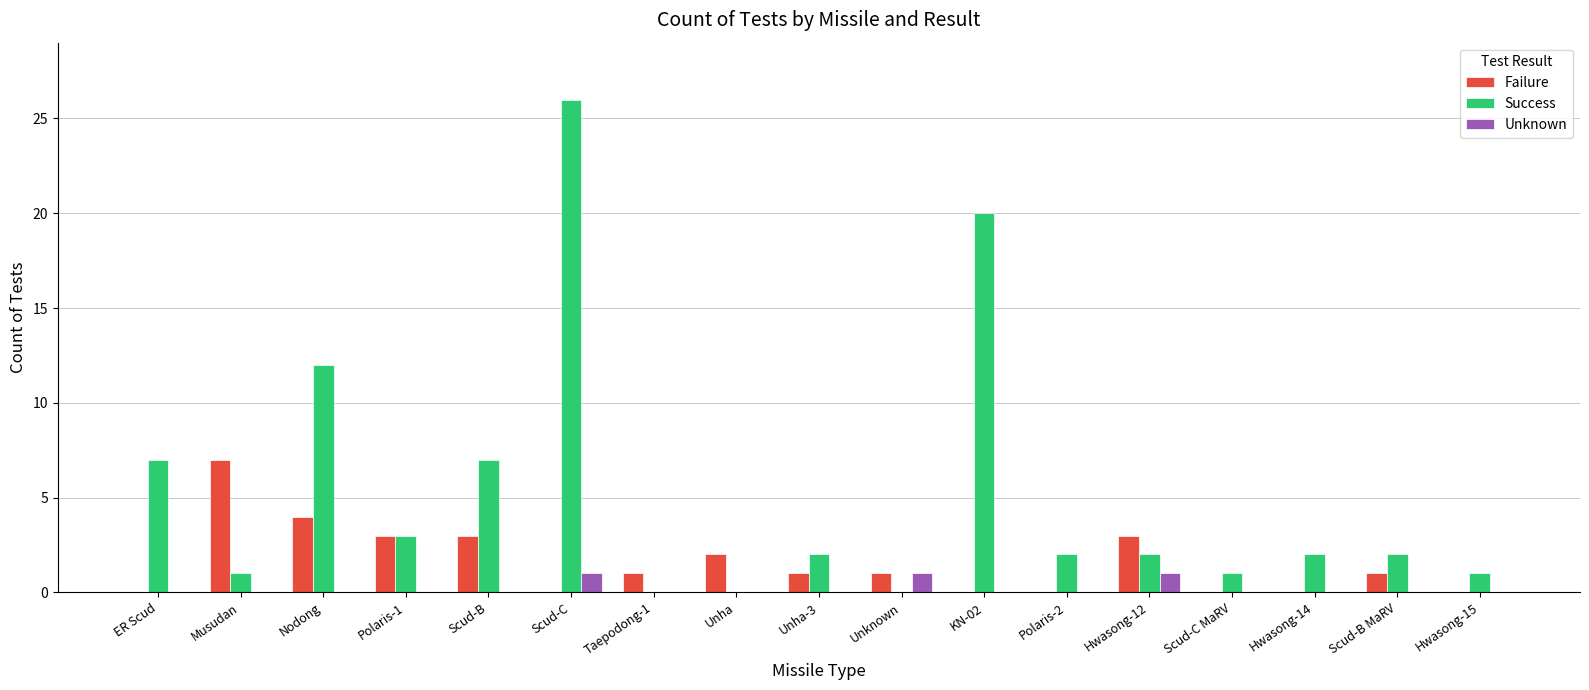

Between Unha-3 and KN-02, which series saw the biggest shift?

Success